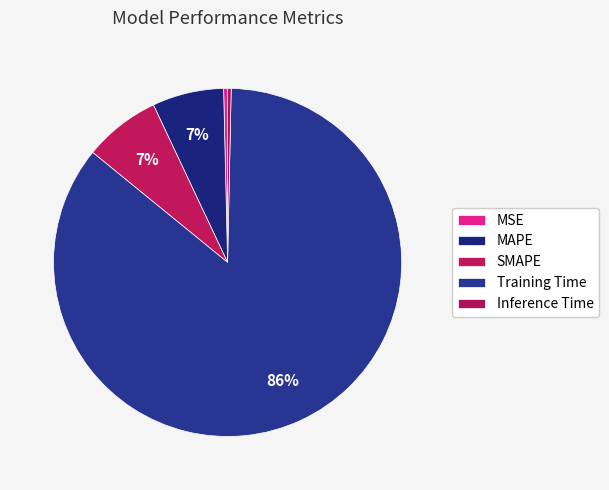

Which category has the smallest portion of the pie?

Inference Time